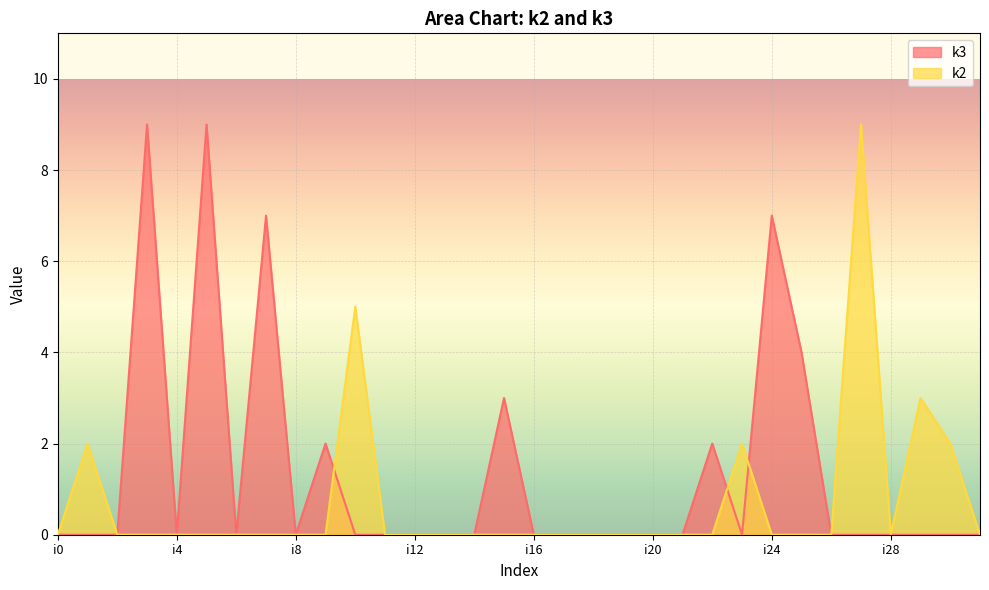

How many values in k3 are above zero?

8